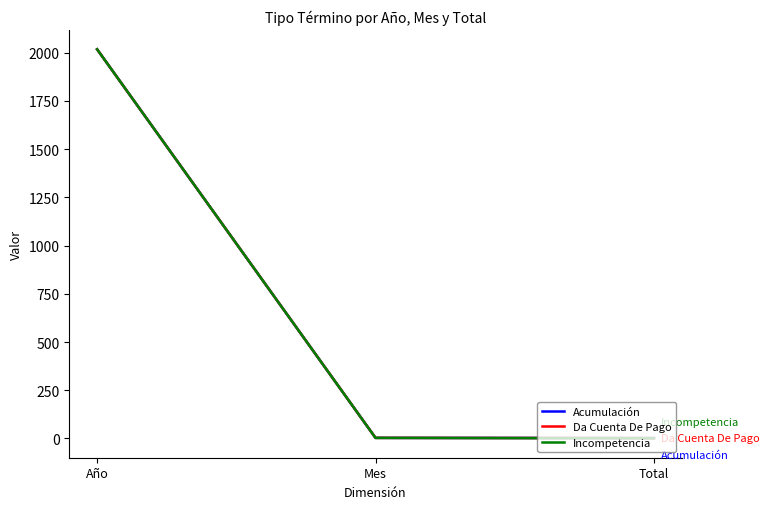

At how many categories does at least one series exceed 1718?

1